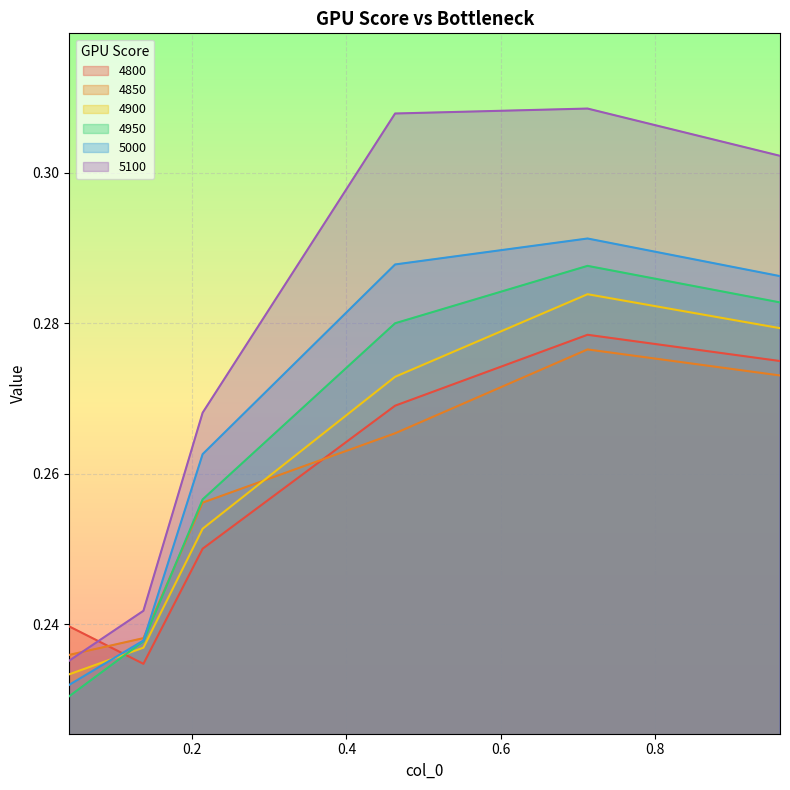

What is the total value across all series at 0.7123287671232876?

1.7